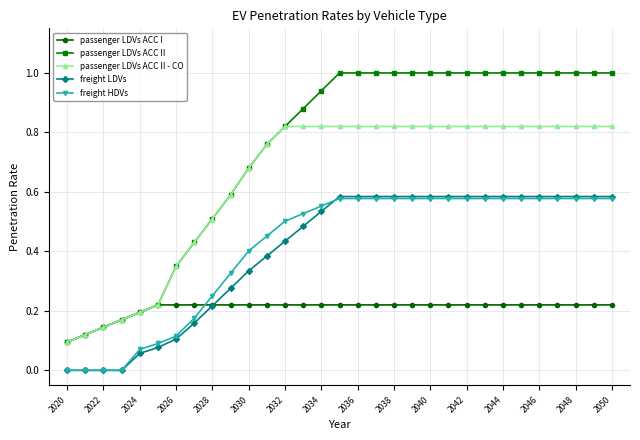

Which series has the largest range (max minus min)?

passenger LDVs ACC II